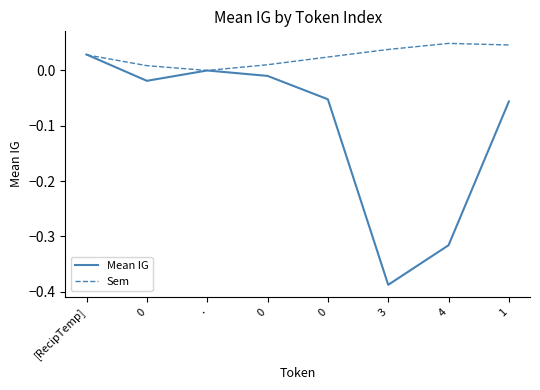

In Sem, how many points are lower than both neighbors (excluding endpoints)?

1